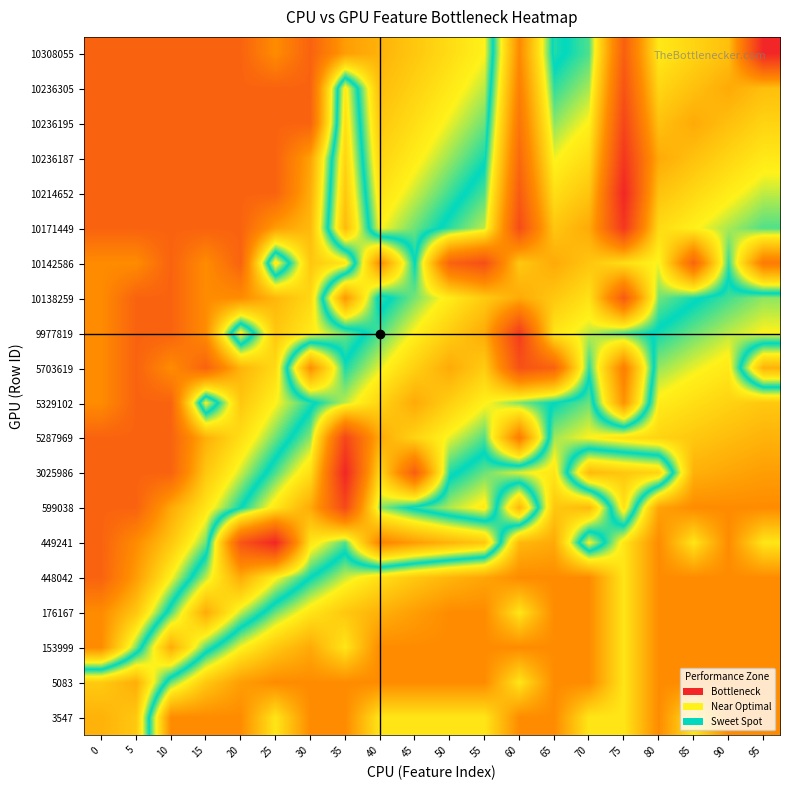

Reading left to right, extract all data points from this chart.

10308055: 0=0.1	5=0.1	10=0.1	15=0.1	20=0.1	25=0.2	30=0.1	35=0.3	40=0.3	45=0.3	50=0.4	55=0.4	60=0.8	65=0.5	70=0.5	75=0.9	80=0.6	85=0.6	90=0.7	95=1.0
10236305: 0=0.1	5=0.1	10=0.1	15=0.1	20=0.1	25=0.1	30=0.1	35=0.6	40=0.3	45=0.4	50=0.4	55=0.4	60=0.8	65=0.5	70=0.6	75=0.9	80=0.6	85=0.7	90=0.7	95=0.7
10236195: 0=0.1	5=0.1	10=0.1	15=0.1	20=0.1	25=0.1	30=0.1	35=0.6	40=0.3	45=0.4	50=0.4	55=0.5	60=0.8	65=0.5	70=0.6	75=0.9	80=0.7	85=0.7	90=0.7	95=0.6
10236187: 0=0.1	5=0.1	10=0.1	15=0.1	20=0.1	25=0.1	30=0.3	35=0.6	40=0.4	45=0.4	50=0.5	55=0.5	60=0.8	65=0.6	70=0.6	75=1.0	80=0.7	85=0.7	90=0.6	95=0.6
10214652: 0=0.1	5=0.1	10=0.1	15=0.1	20=0.1	25=0.1	30=0.3	35=0.6	40=0.4	45=0.4	50=0.5	55=0.5	60=0.9	65=0.6	70=0.7	75=1.0	80=0.7	85=0.6	90=0.6	95=0.6
10171449: 0=0.1	5=0.1	10=0.1	15=0.1	20=0.1	25=0.3	30=0.3	35=0.7	40=0.4	45=0.5	50=0.5	55=0.6	60=0.9	65=0.7	70=0.7	75=1.0	80=0.6	85=0.6	90=0.6	95=0.5
10142586: 0=0.2	5=0.2	10=0.1	15=0.2	20=0.1	25=0.6	30=0.3	35=0.4	40=0.7	45=0.5	50=0.8	55=0.9	60=0.6	65=0.7	70=0.7	75=0.6	80=0.6	85=0.8	90=0.5	95=0.8
10138259: 0=0.2	5=0.1	10=0.1	15=0.2	20=0.2	25=0.3	30=0.4	35=0.7	40=0.5	45=0.5	50=0.6	55=0.6	60=0.7	65=0.7	70=0.6	75=0.9	80=0.5	85=0.5	90=0.5	95=0.5
9977819: 0=0.2	5=0.1	10=0.1	15=0.2	20=0.6	25=0.3	30=0.4	35=0.5	40=0.5	45=0.6	50=0.6	55=0.7	60=0.9	65=0.6	70=0.6	75=0.5	80=0.5	85=0.5	90=0.4	95=0.4
5703619: 0=0.2	5=0.1	10=0.2	15=0.1	20=0.3	25=0.4	30=0.7	35=0.5	40=0.6	45=0.6	50=0.7	55=0.6	60=0.9	65=0.9	70=0.5	75=0.8	80=0.5	85=0.4	90=0.4	95=0.7
5329102: 0=0.2	5=0.1	10=0.1	15=0.6	20=0.3	25=0.4	30=0.5	35=0.6	40=0.6	45=0.7	50=0.6	55=0.6	60=0.5	65=0.5	70=0.5	75=0.7	80=0.4	85=0.4	90=0.4	95=0.3
5287969: 0=0.1	5=0.1	10=0.1	15=0.3	20=0.4	25=0.5	30=0.5	35=0.9	40=0.7	45=0.6	50=0.6	55=0.5	60=0.8	65=0.5	70=0.4	75=0.4	80=0.4	85=0.3	90=0.3	95=0.3
3025986: 0=0.1	5=0.1	10=0.1	15=0.3	20=0.4	25=0.5	30=0.6	35=1.0	40=0.6	45=0.9	50=0.5	55=0.5	60=0.4	65=0.4	70=0.7	75=0.6	80=0.6	85=0.3	90=0.3	95=0.3
599038: 0=0.1	5=0.1	10=0.3	15=0.4	20=0.5	25=0.6	30=0.7	35=0.9	40=0.5	45=0.5	50=0.4	55=0.4	60=0.7	65=0.3	70=0.3	75=0.6	80=0.3	85=0.2	90=0.2	95=0.2
449241: 0=0.1	5=0.2	10=0.3	15=0.5	20=0.9	25=1.0	30=0.6	35=0.5	40=0.8	45=0.7	50=0.7	55=0.6	60=0.3	65=0.3	70=0.6	75=0.4	80=0.2	85=0.4	90=0.2	95=0.4
448042: 0=0.1	5=0.3	10=0.4	15=0.6	20=0.7	25=0.6	30=0.5	35=0.4	40=0.4	45=0.3	50=0.3	55=0.3	60=0.2	65=0.2	70=0.2	75=0.4	80=0.2	85=0.2	90=0.2	95=0.2
176167: 0=0.2	5=0.3	10=0.5	15=0.7	20=0.6	25=0.5	30=0.4	35=0.3	40=0.3	45=0.3	50=0.2	55=0.2	60=0.4	65=0.2	70=0.2	75=0.4	80=0.2	85=0.2	90=0.2	95=0.2
153999: 0=0.2	5=0.5	10=0.7	15=0.5	20=0.4	25=0.3	30=0.3	35=0.4	40=0.2	45=0.2	50=0.2	55=0.2	60=0.2	65=0.2	70=0.2	75=0.4	80=0.2	85=0.2	90=0.2	95=0.2
5083: 0=0.6	5=0.7	10=0.5	15=0.3	20=0.3	25=0.2	30=0.2	35=0.2	40=0.2	45=0.2	50=0.2	55=0.2	60=0.4	65=0.2	70=0.2	75=0.4	80=0.2	85=0.2	90=0.2	95=0.2
3547: 0=0.7	5=0.6	10=0.2	15=0.2	20=0.2	25=0.4	30=0.2	35=0.2	40=0.4	45=0.4	50=0.4	55=0.4	60=0.2	65=0.2	70=0.4	75=0.4	80=0.2	85=0.4	90=0.2	95=0.2